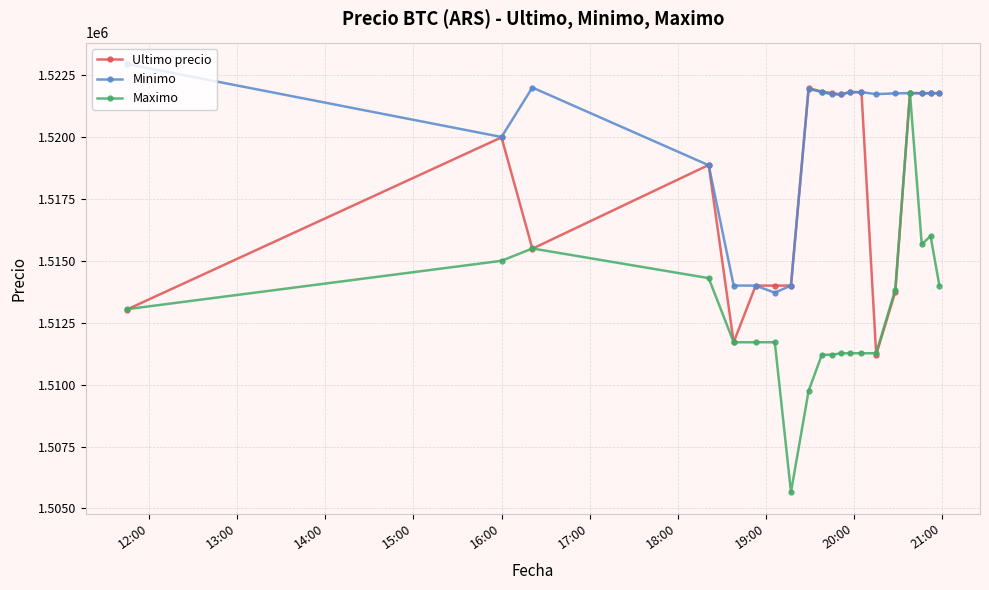

Which series has the largest total across all categories?

Minimo